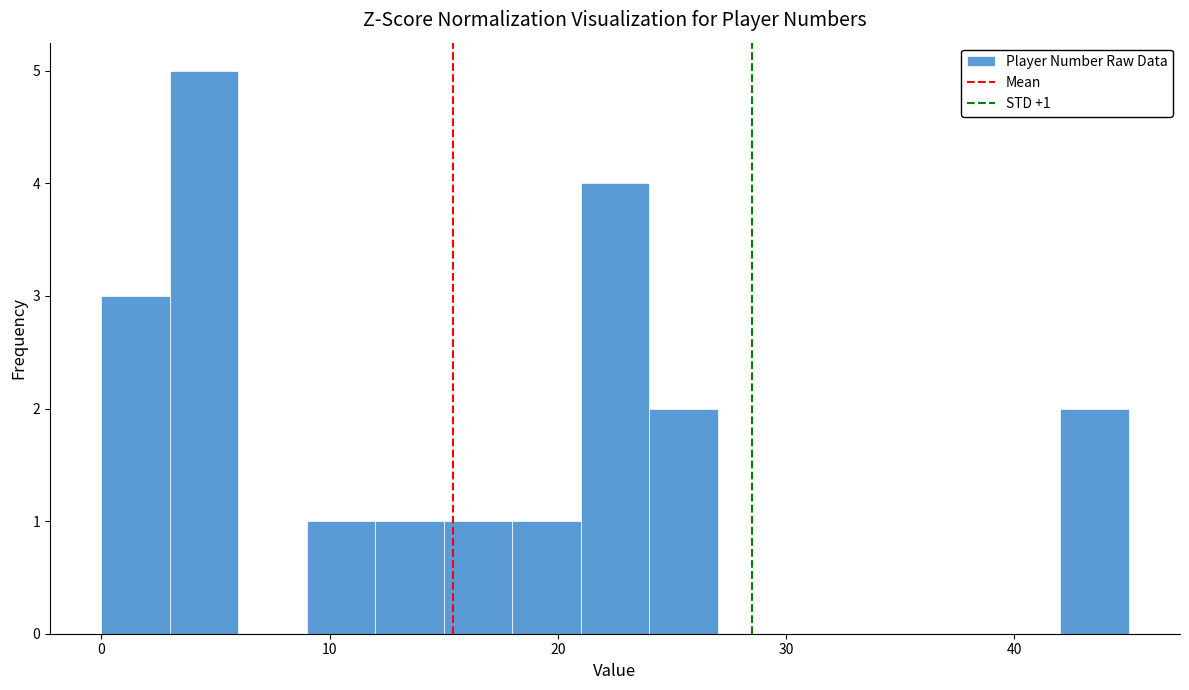

Around what value on the x-axis is the tallest bar? Give the approximate position of its centre, as read against the axis.

5